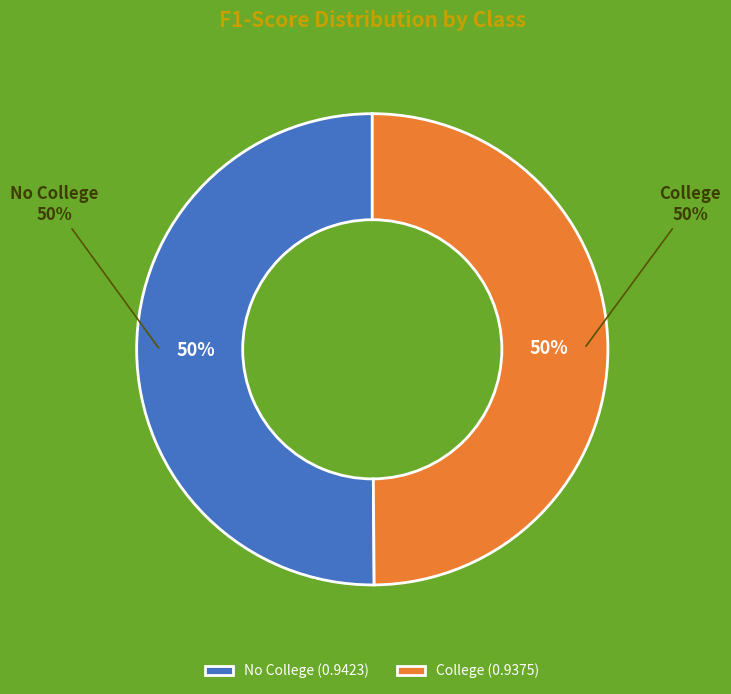

Count the number of slices in the pie.

2